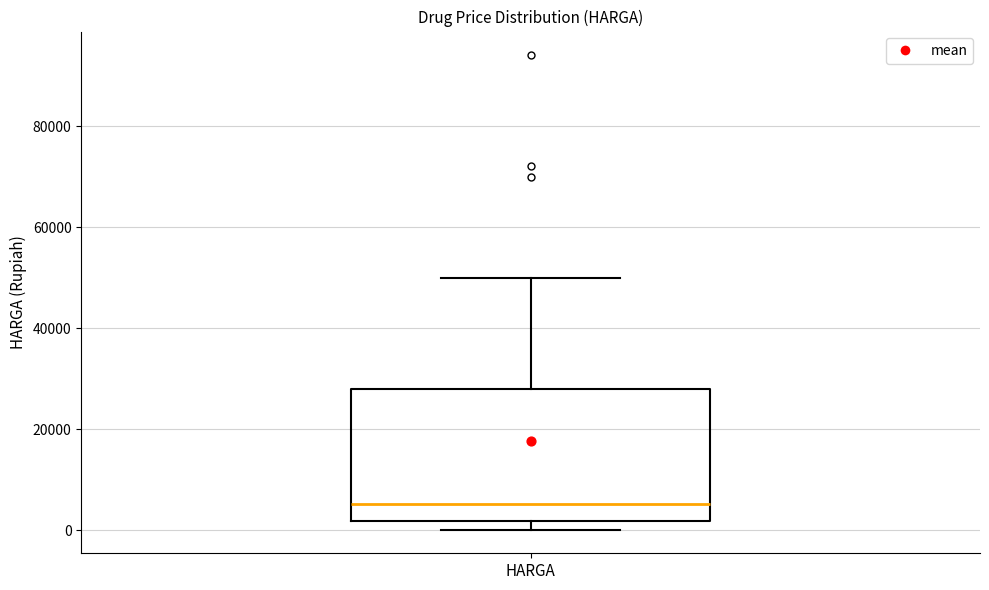

Transcribe this box plot: give where the median line is, the range the box spans, and where the two whiskers end, as read against the y-axis. The values are not printed on the chart, so give them approximately, as read against the axis.

median 6000, box 2000 to 28000, whiskers 0 to 50000